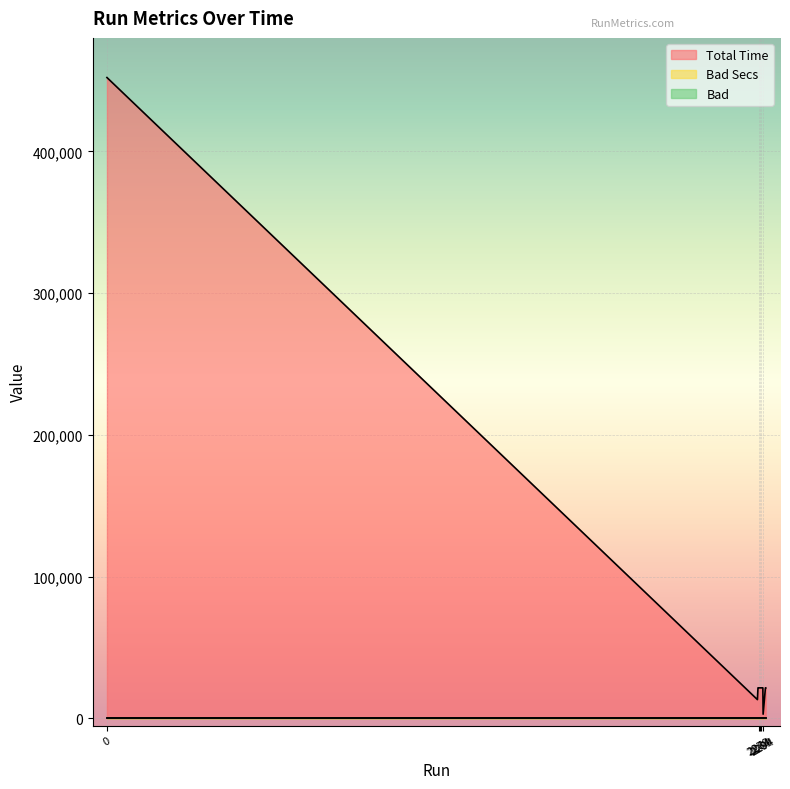

What is the total value across all series at 2288?

21597